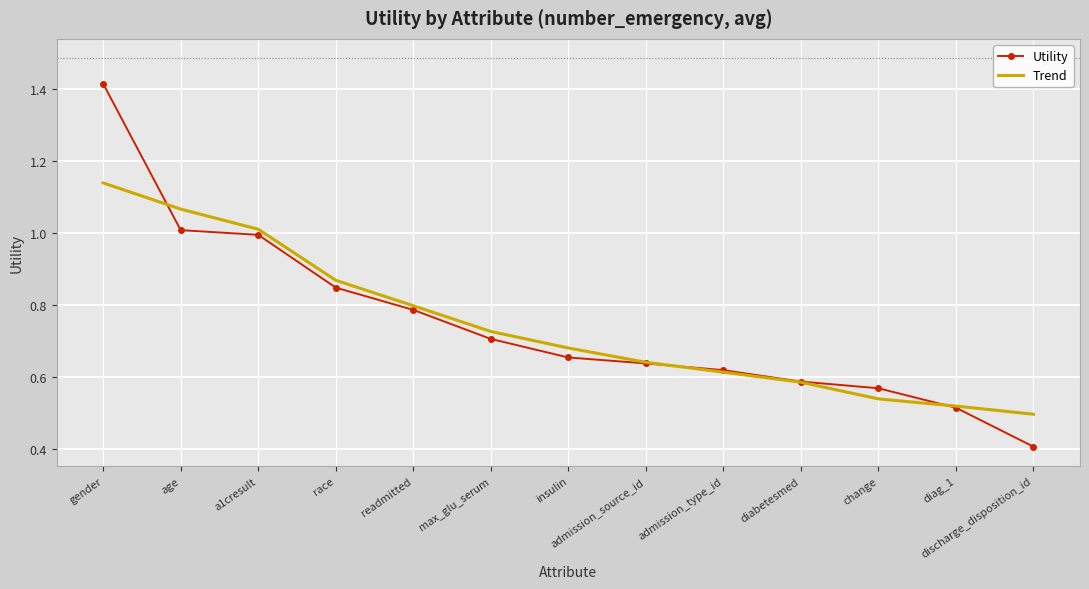

Which series has the widest spread of values?

Utility